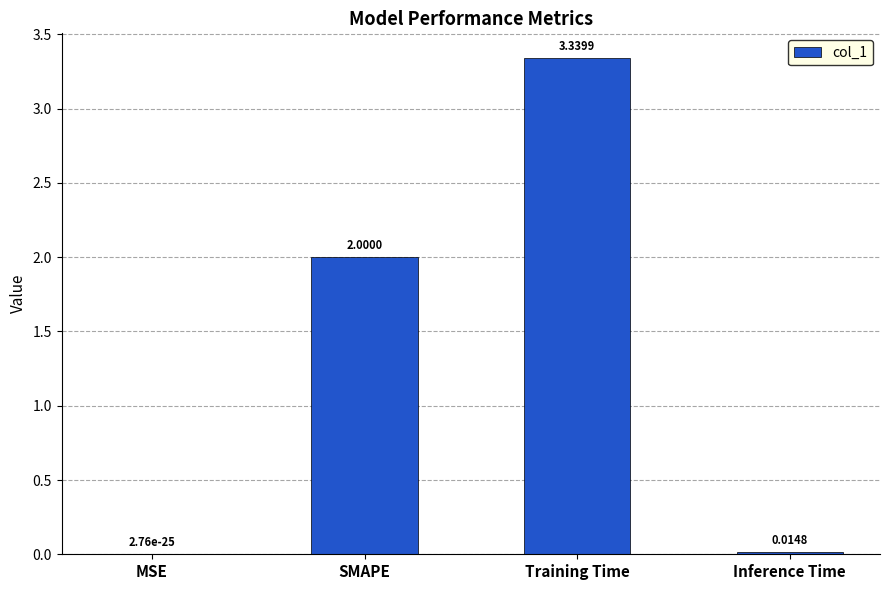

Which has a higher value, SMAPE or Inference Time?

SMAPE